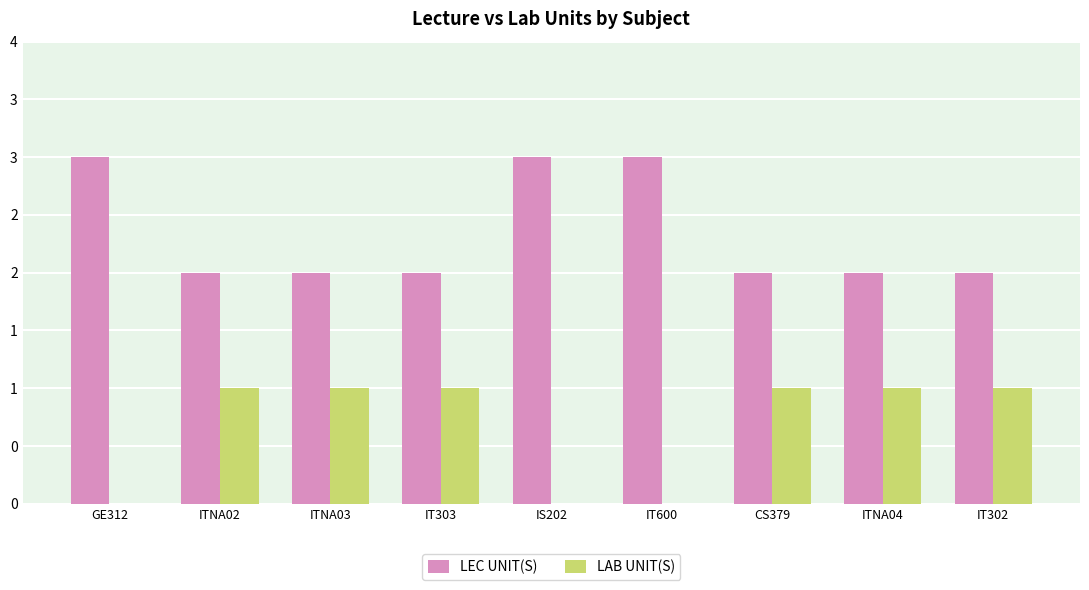

Which series has the widest spread of values?

LEC UNIT(S)